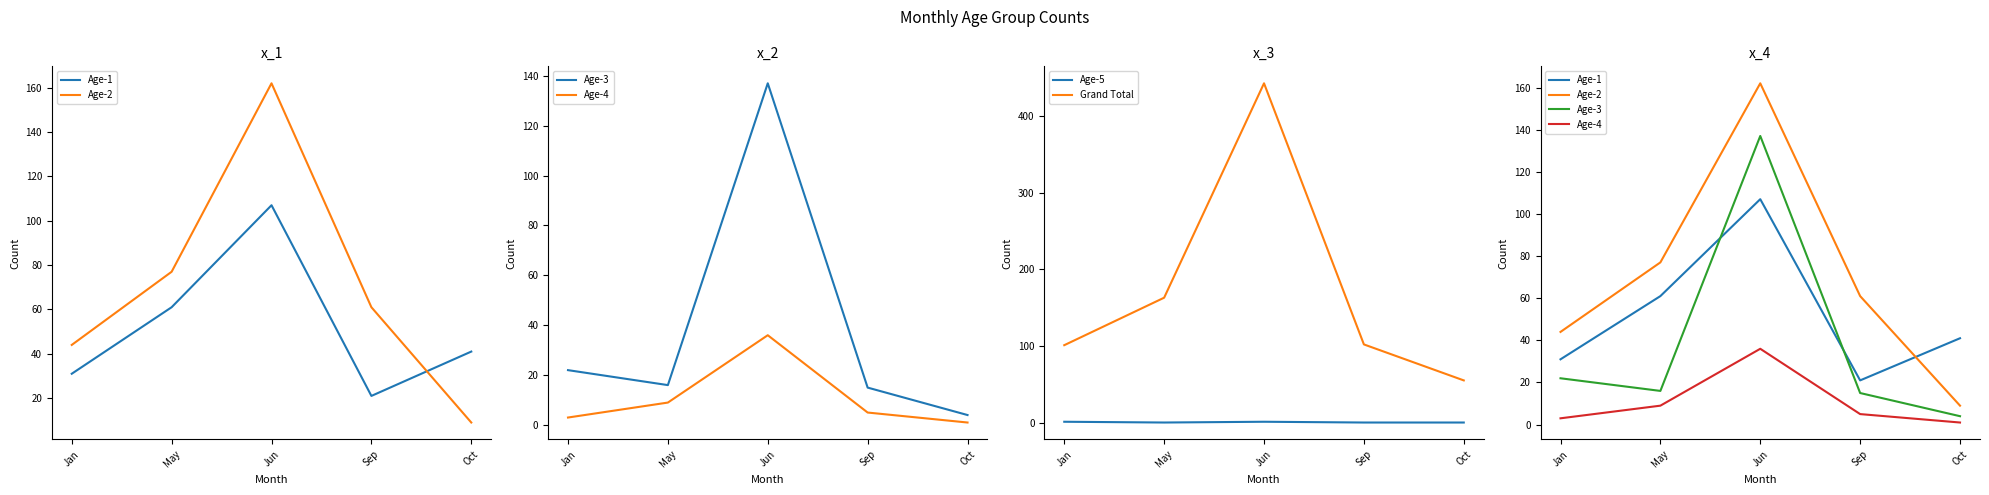

Does the chart have visible grid lines?

No